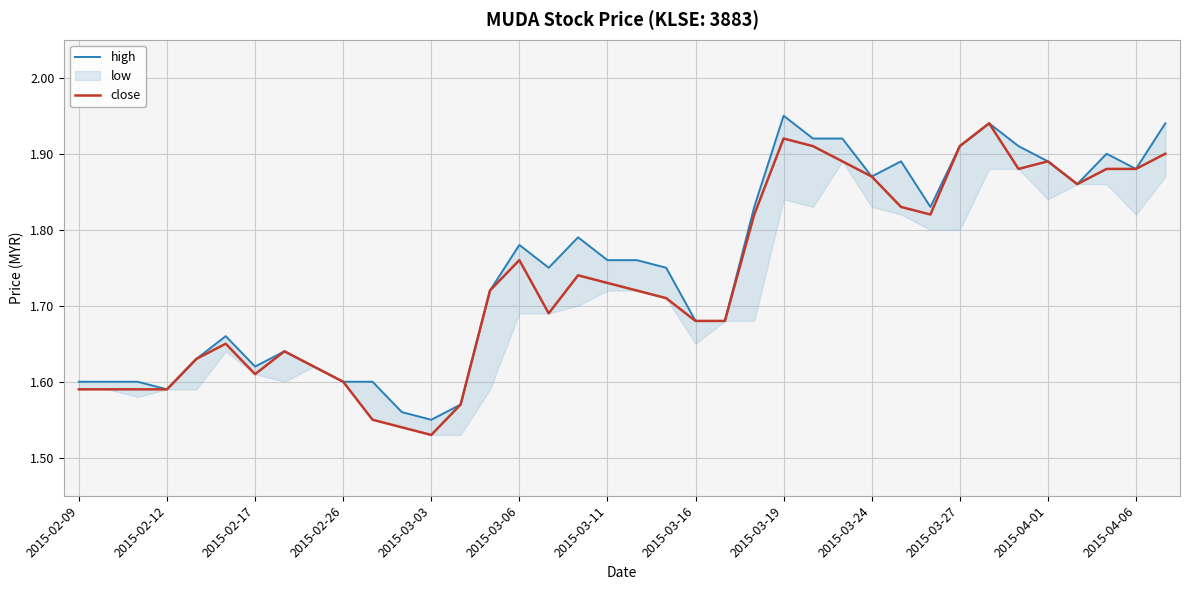

The close series shows 0.8 at 2015-03-06. True or false?

False